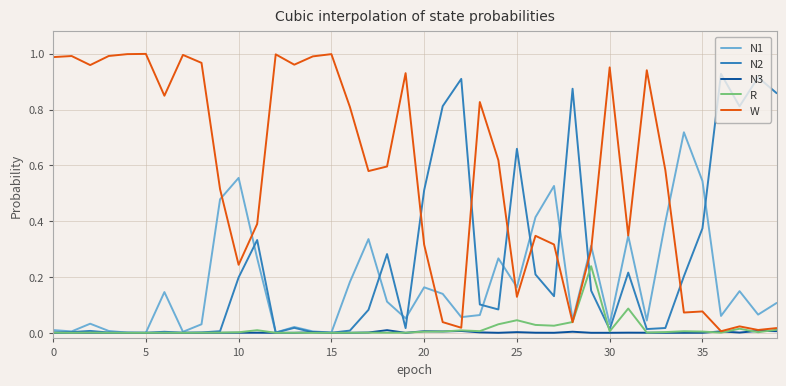

List the series in order of their peak value, highest first.

W, N2, N1, R, N3